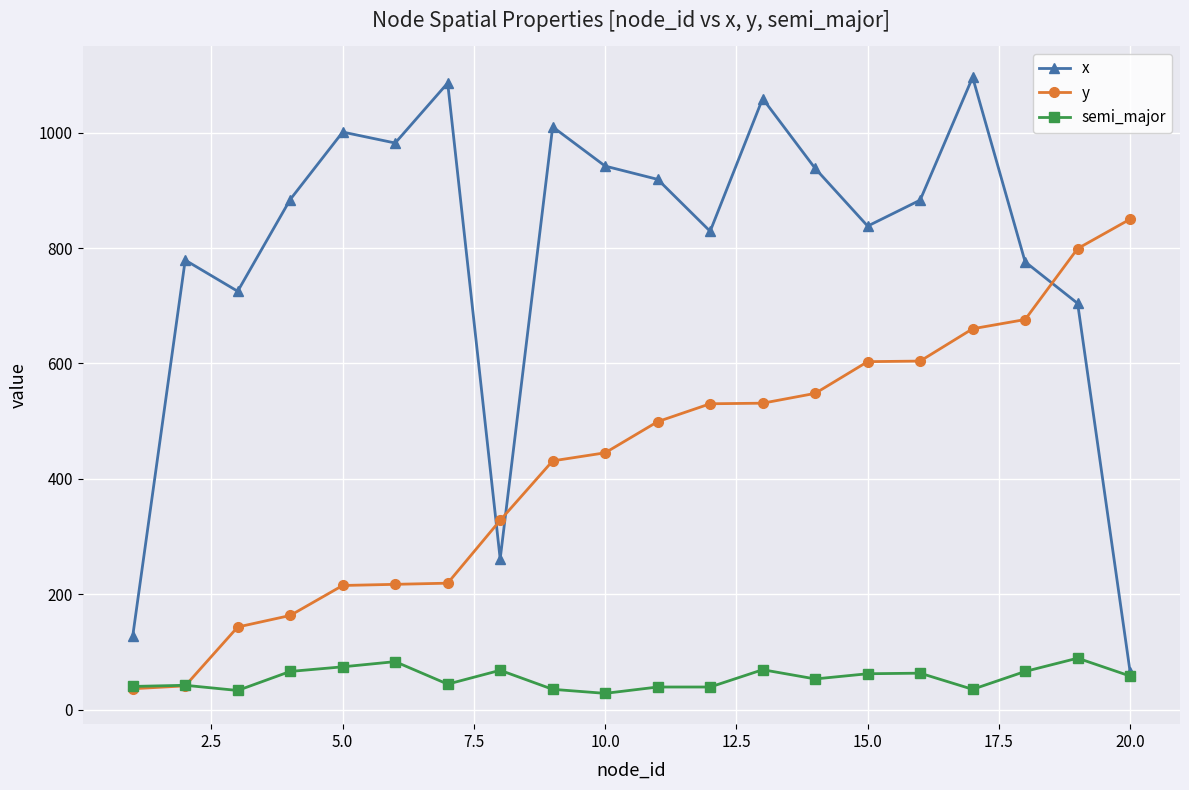

List the series in order of their peak value, highest first.

x, y, semi_major